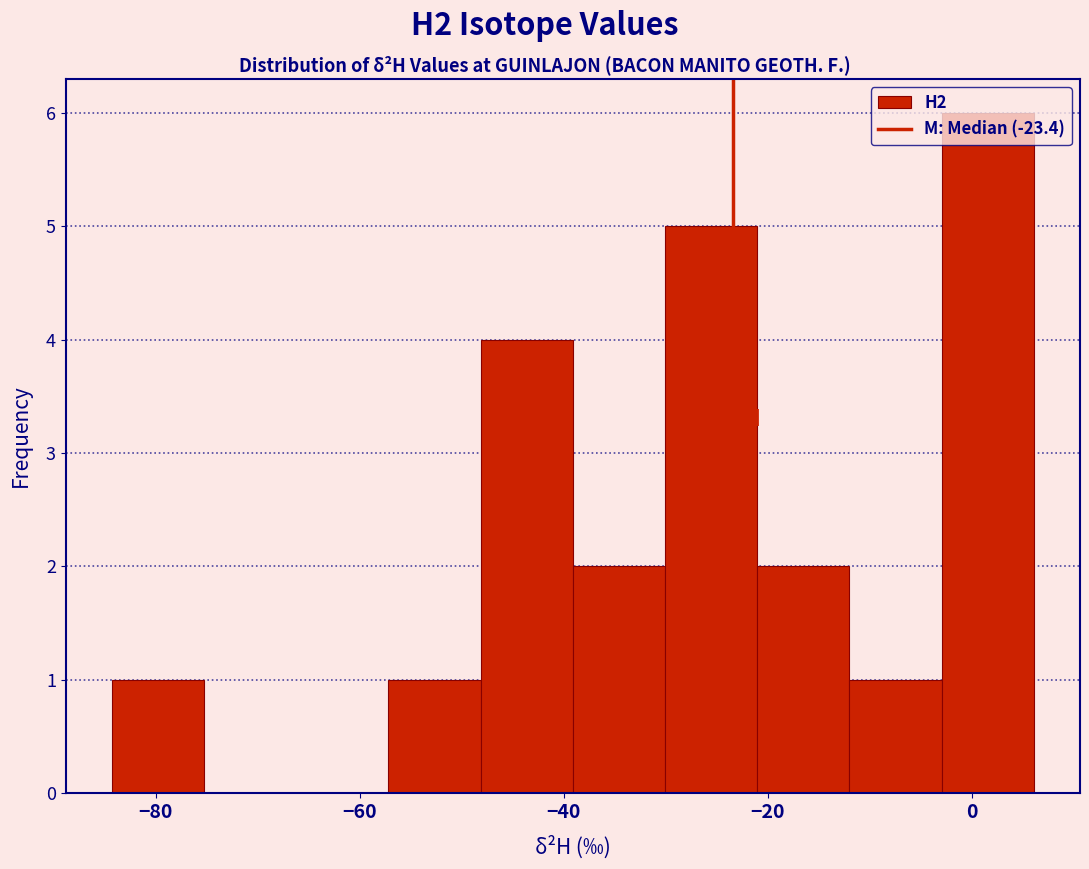

Over which range of the x-axis is the bar tallest?

-2 to 6